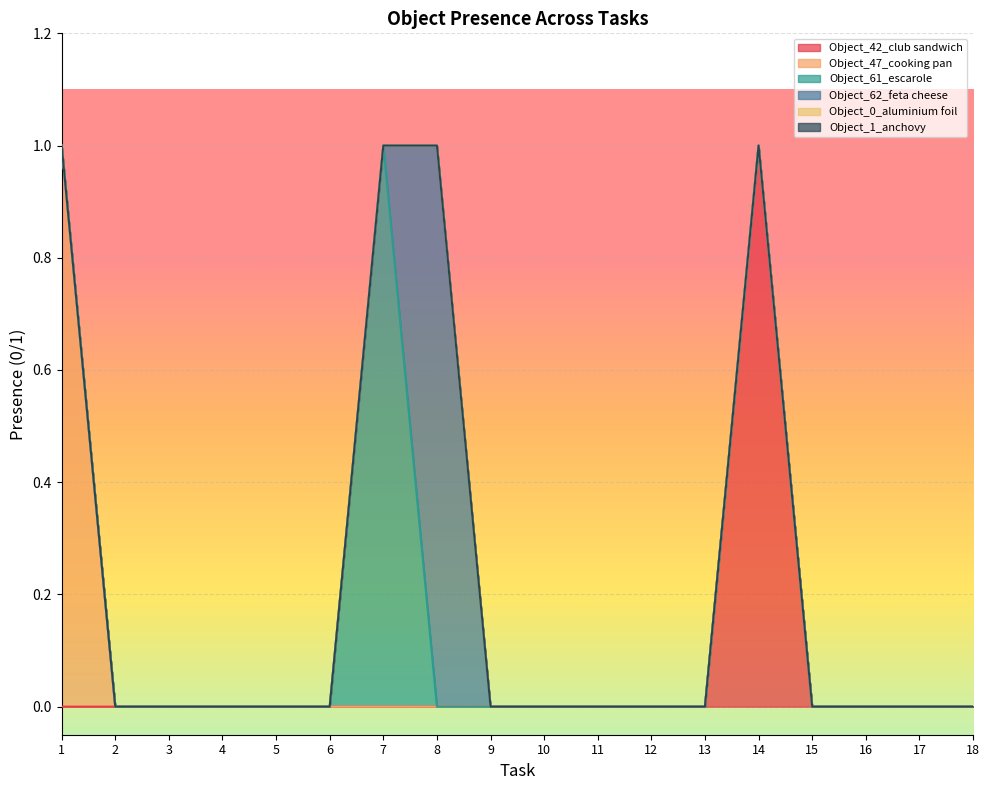

Reading left to right, list all the values displayed in this chart.

Object_42_club sandwich: 1=0	2=0	3=0	4=0	5=0	6=0	7=0	8=0	9=0	10=0	11=0	12=0	13=0	14=1	15=0	16=0	17=0	18=0
Object_47_cooking pan: 1=1	2=0	3=0	4=0	5=0	6=0	7=0	8=0	9=0	10=0	11=0	12=0	13=0	14=0	15=0	16=0	17=0	18=0
Object_61_escarole: 1=0	2=0	3=0	4=0	5=0	6=0	7=1	8=0	9=0	10=0	11=0	12=0	13=0	14=0	15=0	16=0	17=0	18=0
Object_62_feta cheese: 1=0	2=0	3=0	4=0	5=0	6=0	7=0	8=1	9=0	10=0	11=0	12=0	13=0	14=0	15=0	16=0	17=0	18=0
Object_0_aluminium foil: 1=0	2=0	3=0	4=0	5=0	6=0	7=0	8=0	9=0	10=0	11=0	12=0	13=0	14=0	15=0	16=0	17=0	18=0
Object_1_anchovy: 1=0	2=0	3=0	4=0	5=0	6=0	7=0	8=0	9=0	10=0	11=0	12=0	13=0	14=0	15=0	16=0	17=0	18=0